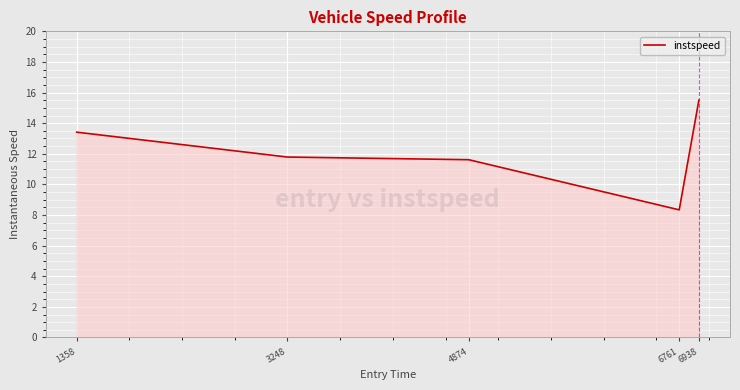

List the labels in order of value, largest first.

6938, 1358, 3248, 4874, 6761